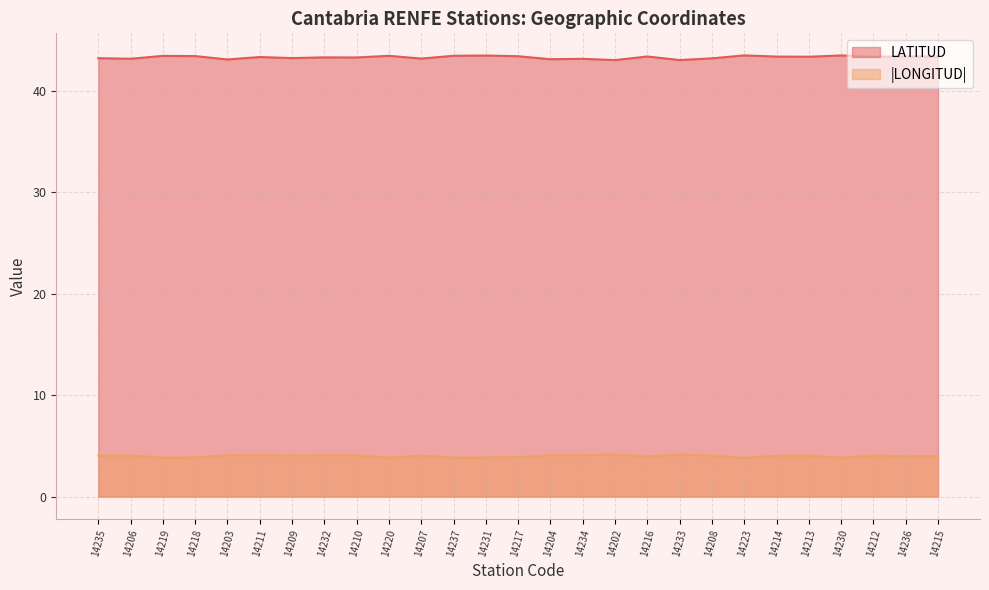

Which category has the highest value across all series?

14223